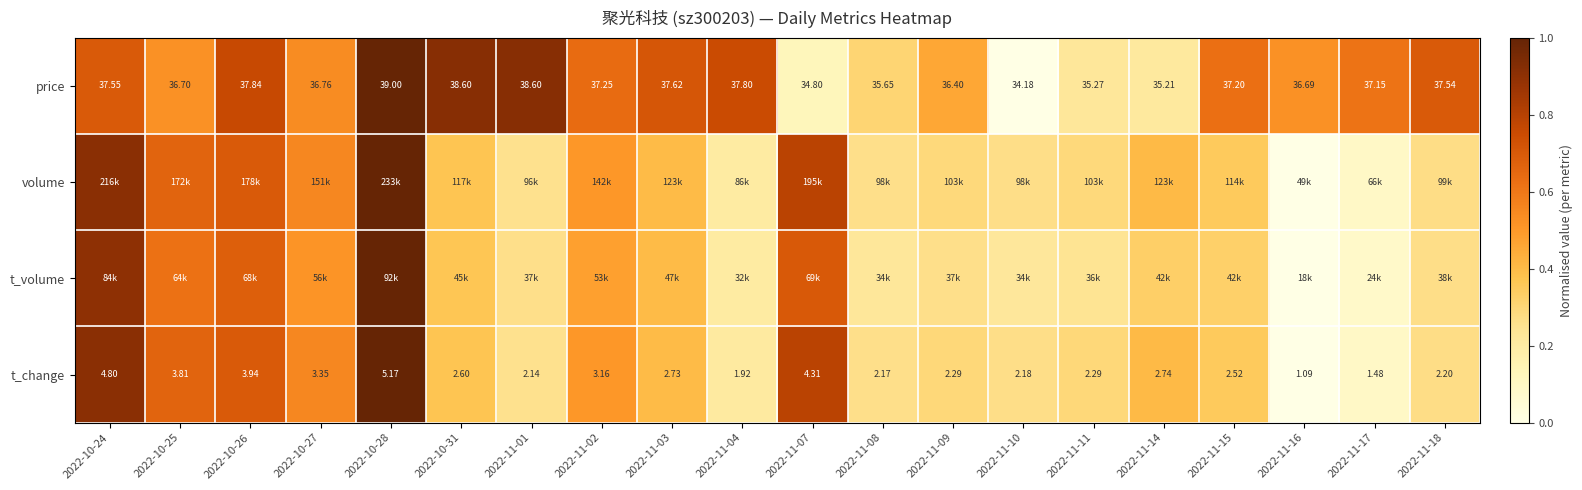

Is the value of price at 2022-10-27 greater than the value of t_change at 2022-11-03?

Yes